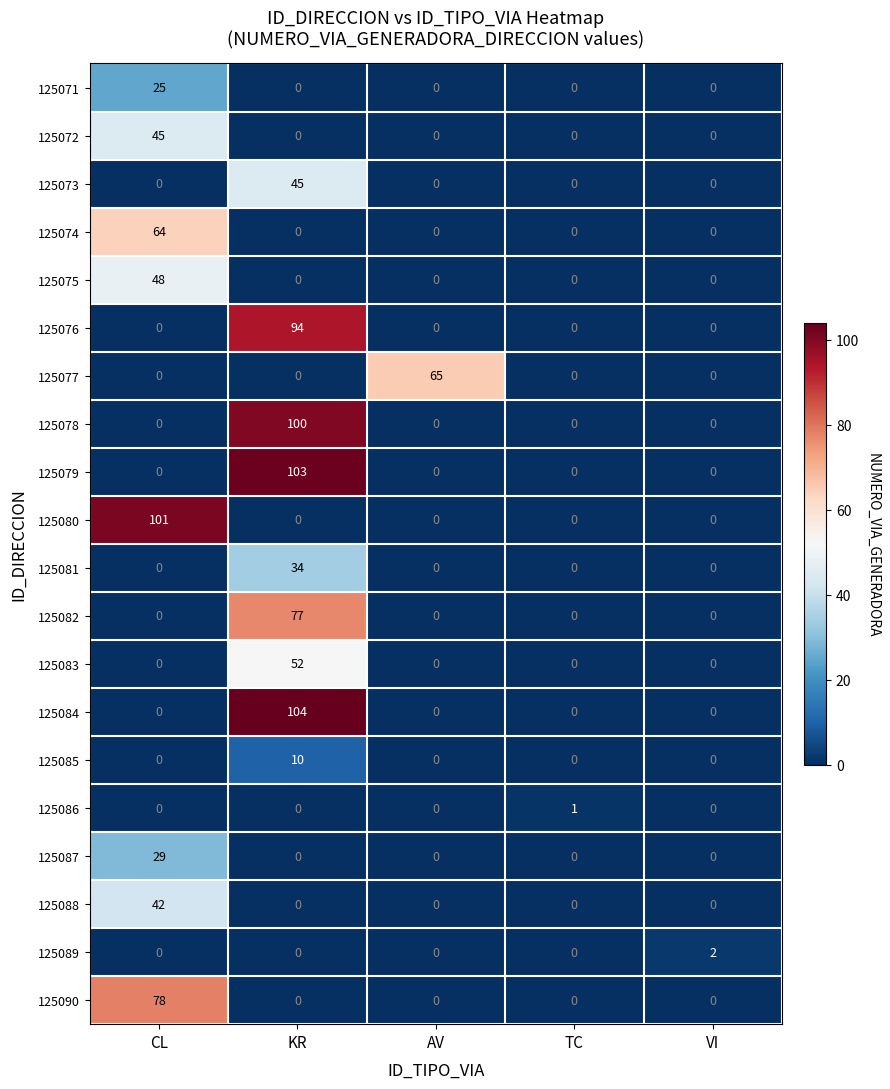

At which category is the sum across all series the highest?

KR